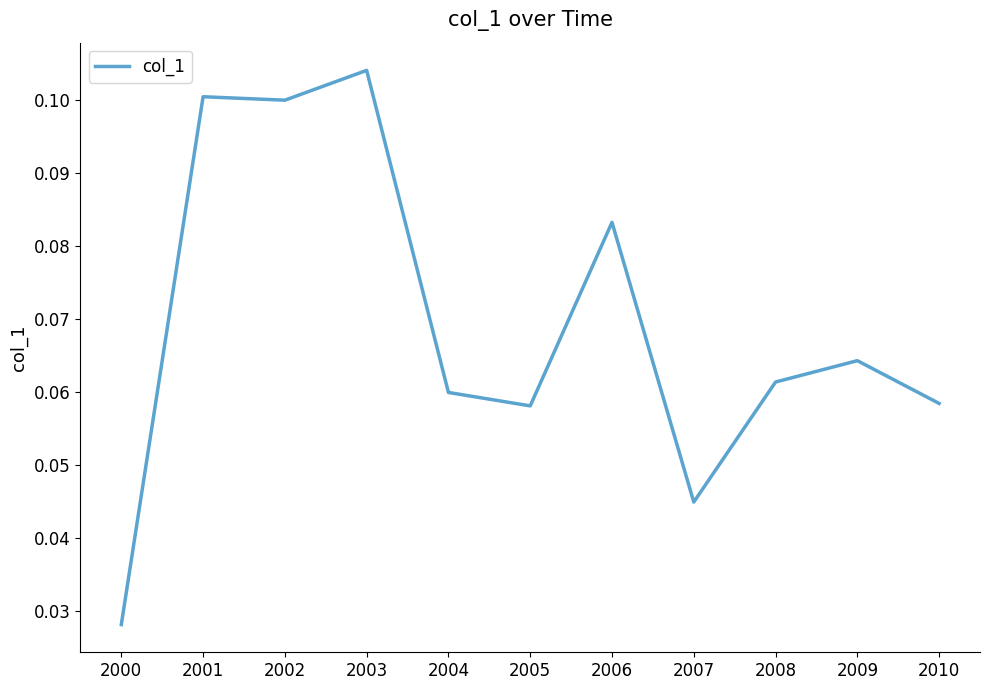

The value at 2010 is 0.0. True or false?

False